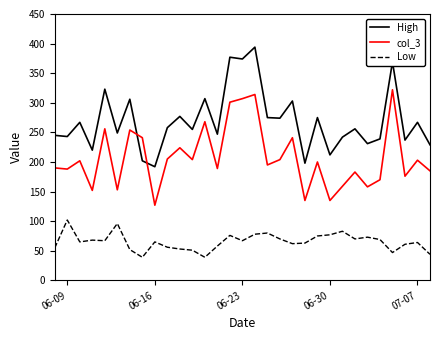

Which series has the largest total across all categories?

High